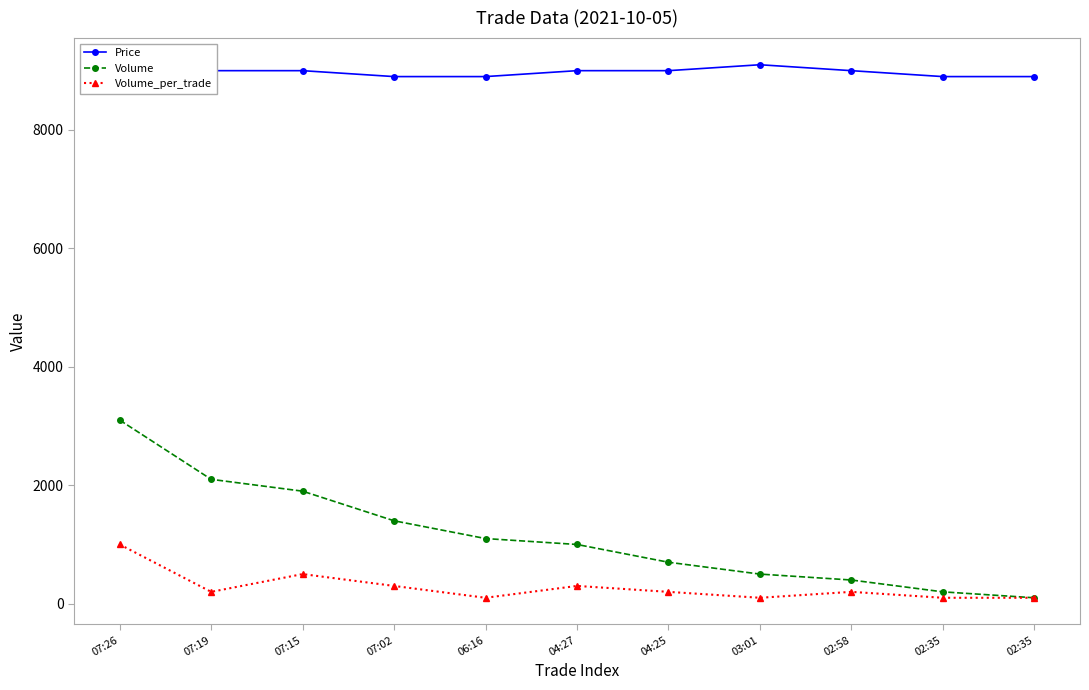

True or false: Volume_per_trade and Price cross at least once.

False